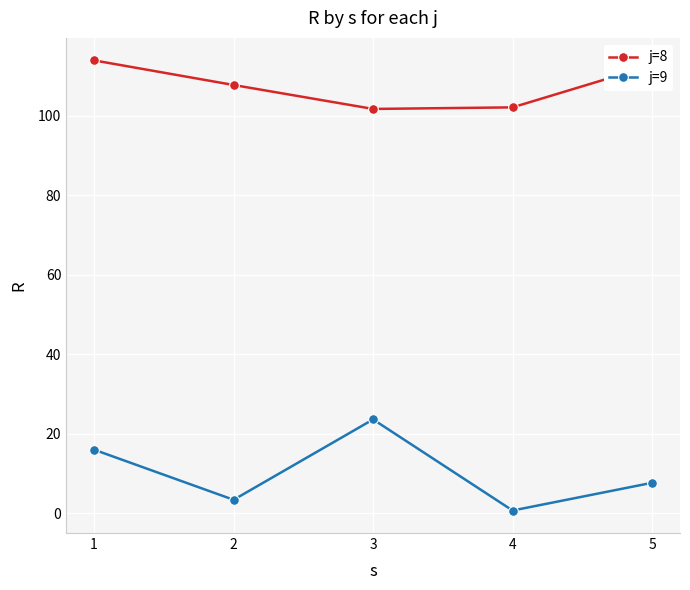

True or false: j=9 and j=8 intersect in this chart.

False